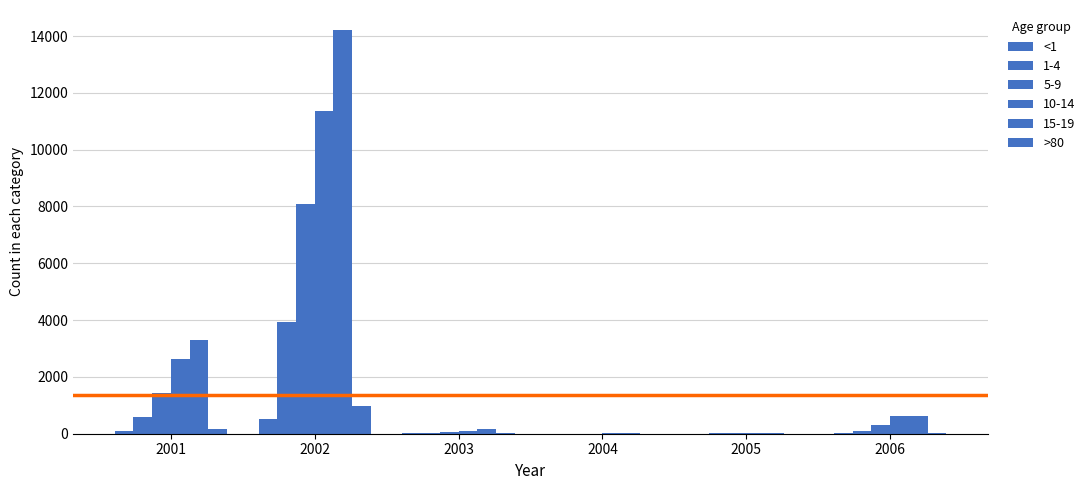

How many categories are shown in the chart?

6